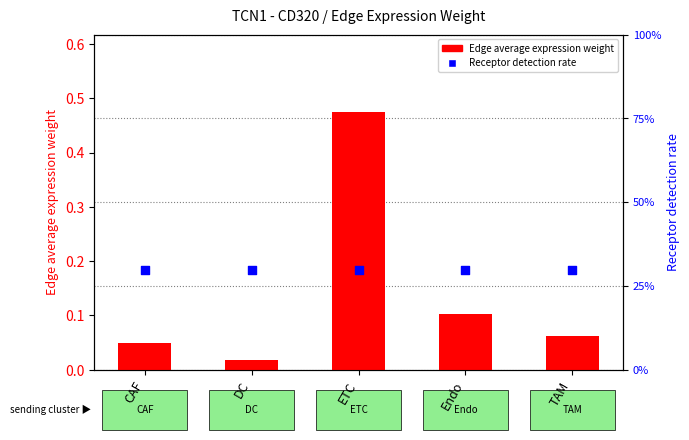

Which series reaches the maximum Y coordinate?

Edge average expression weight